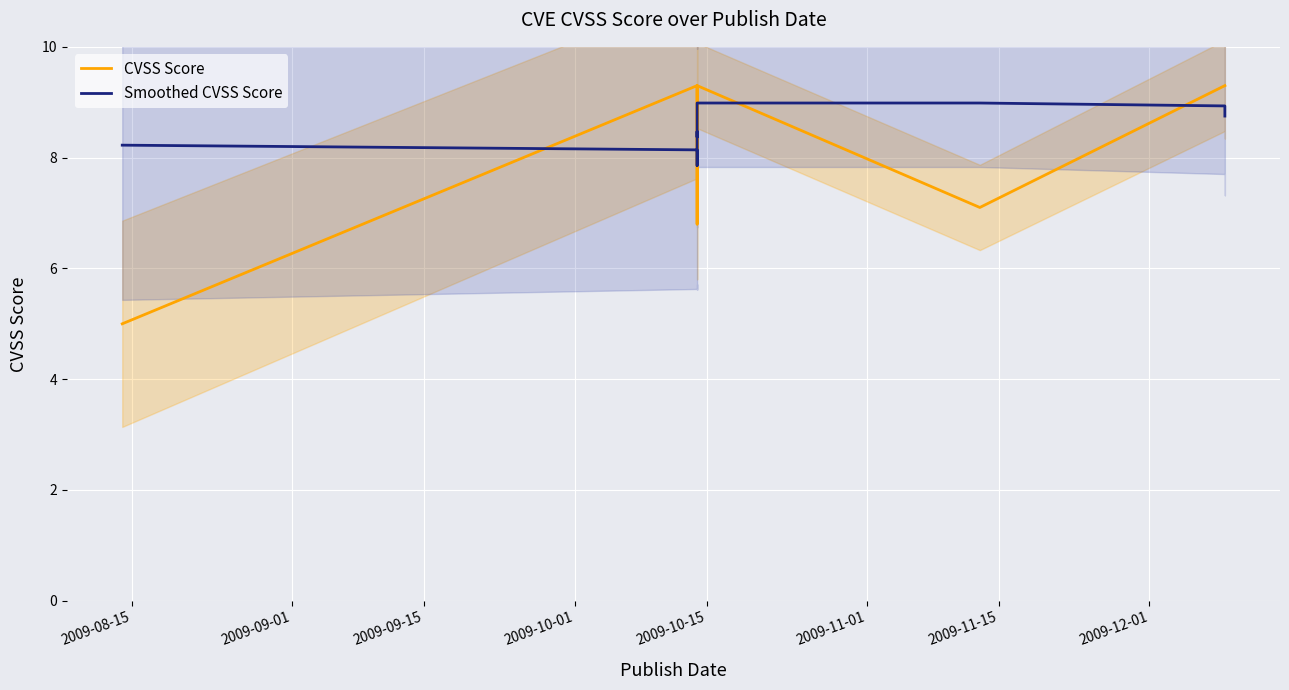

Which series has the widest spread of values?

CVSS Score